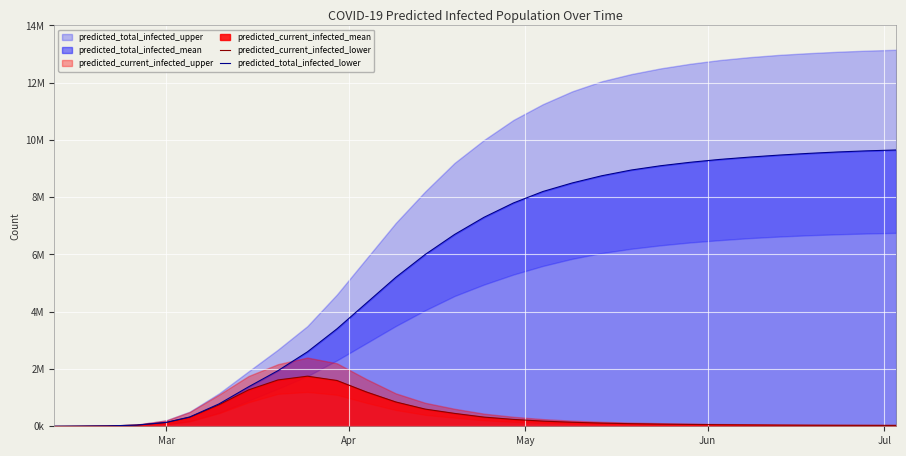

What is the value of the predicted_total_infected_lower point at the 18th from the left?

8200000